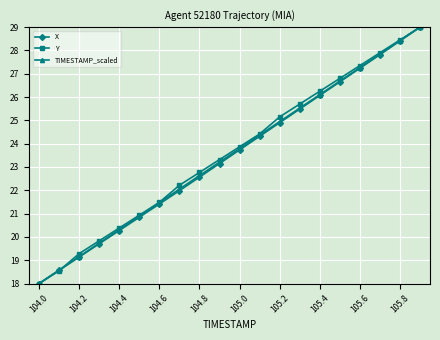

What is the minimum value for X?

18.0